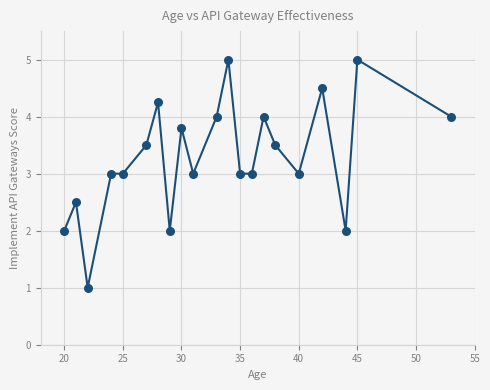

What is the range of Y values (max minus min)?

4.0